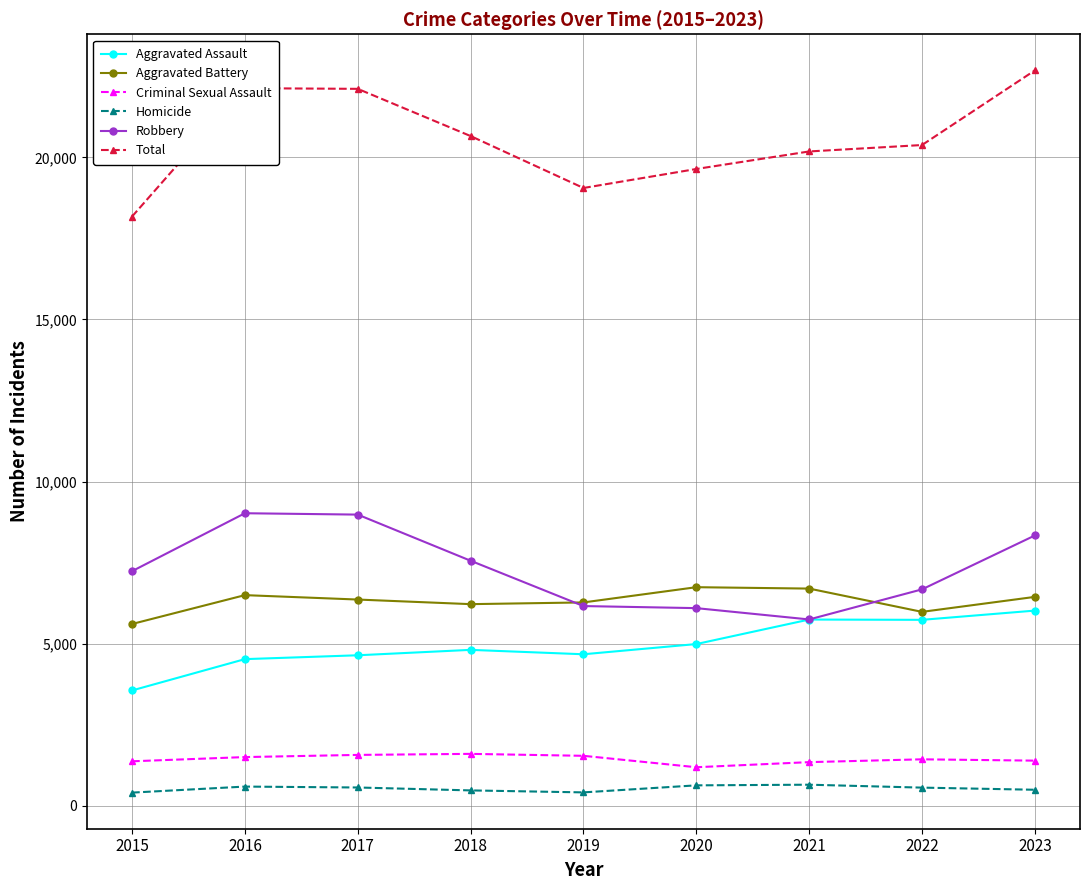

The value of Aggravated Battery at 2020 is 6741. True or false?

True